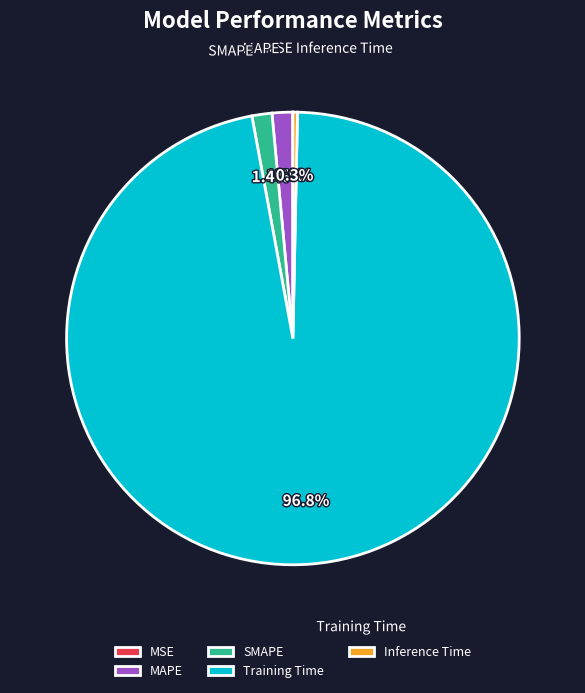

Does any single category account for the majority?

Yes